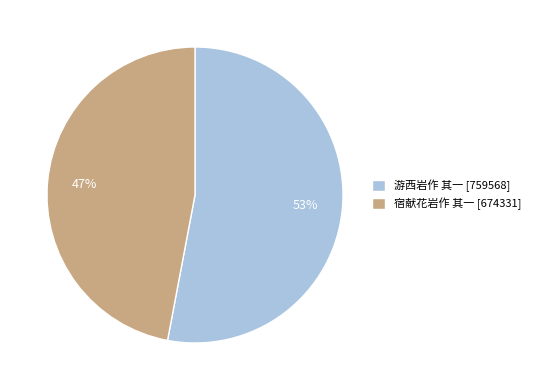

To the nearest percent, what portion does 宿献花岩作 其一 represent?

47%